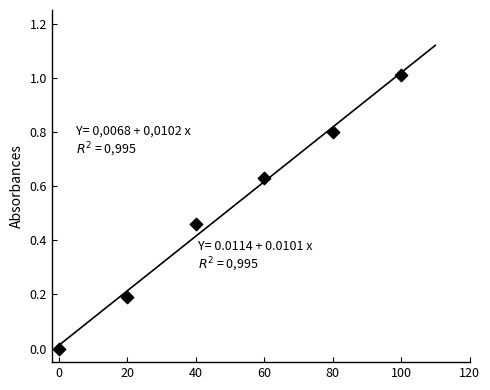

What is the range of X values (max minus min)?

100.0